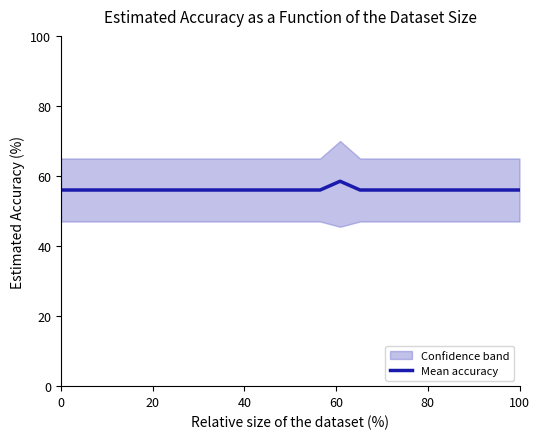

Which has a higher value, 15 or 22?

15